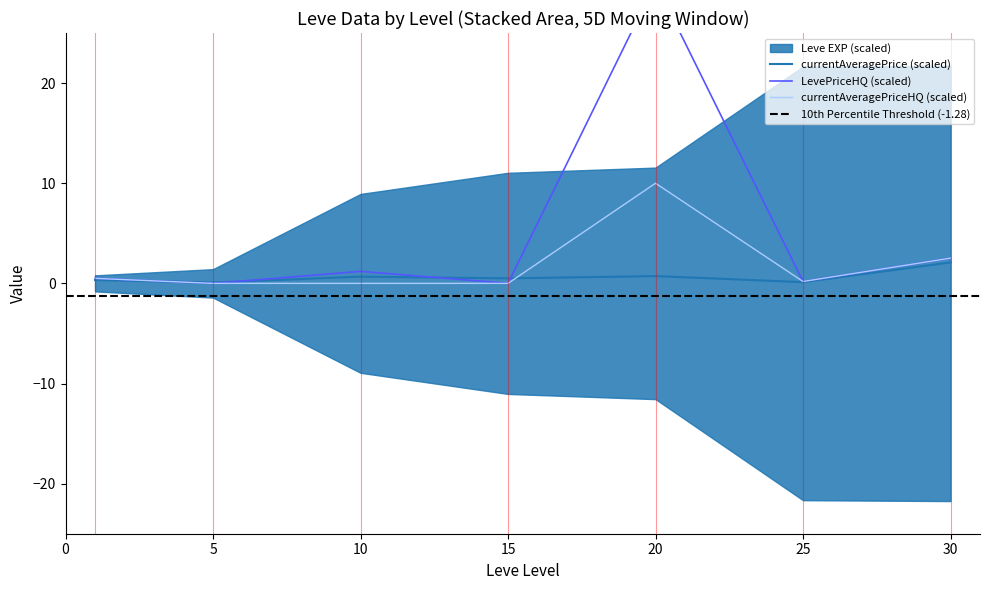

At which category is the sum across all series the highest?

20